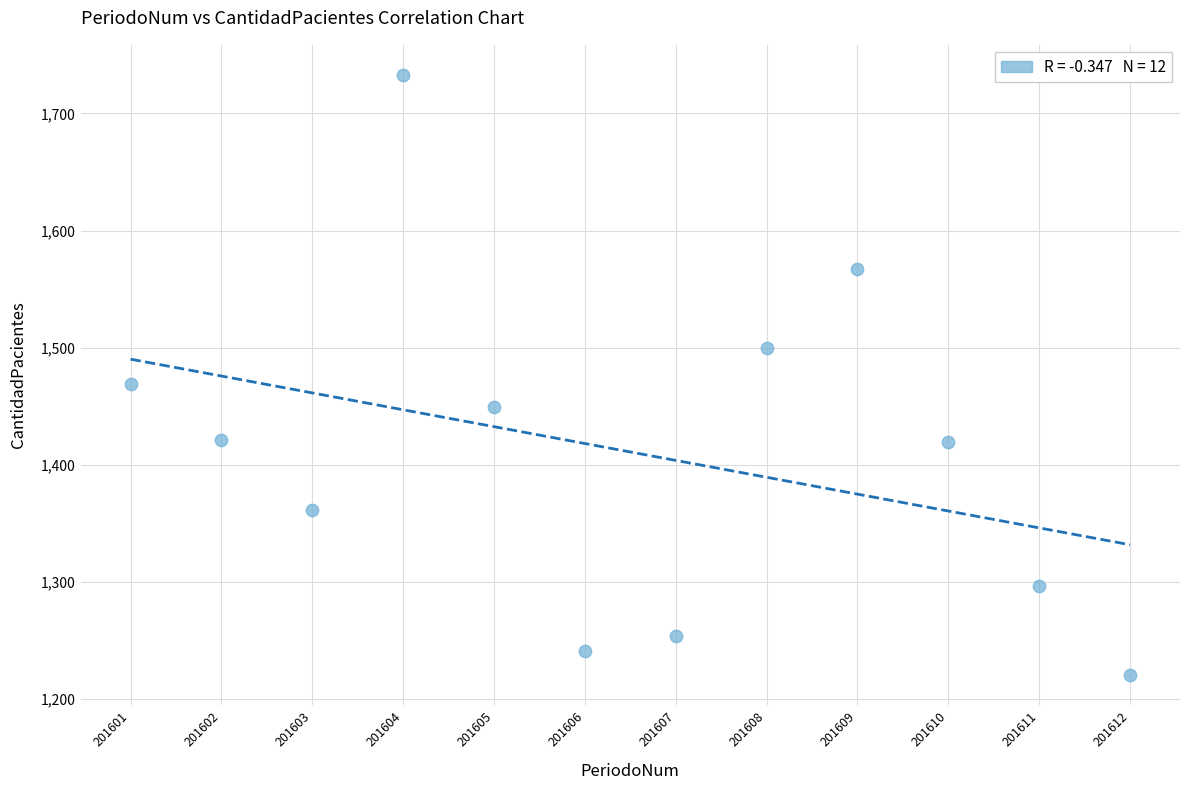

What is the range of Y values (max minus min)?

513